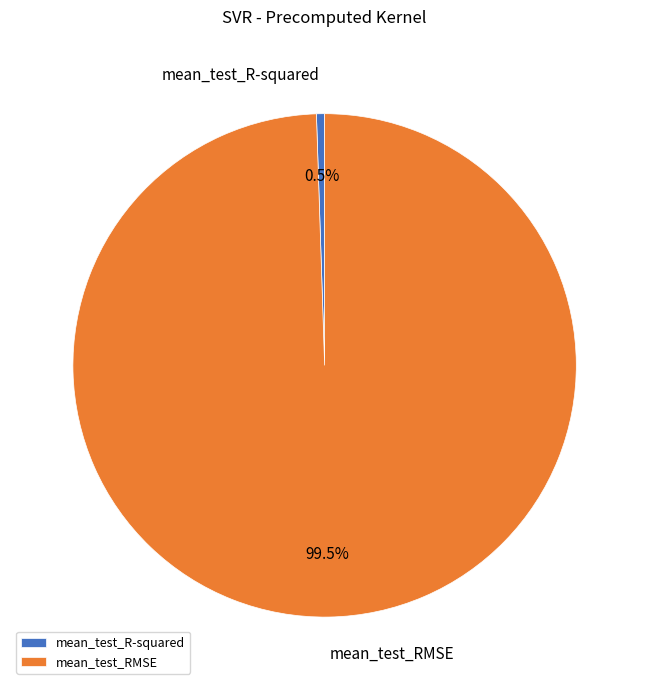

Which slice represents more than half of the pie?

mean_test_RMSE